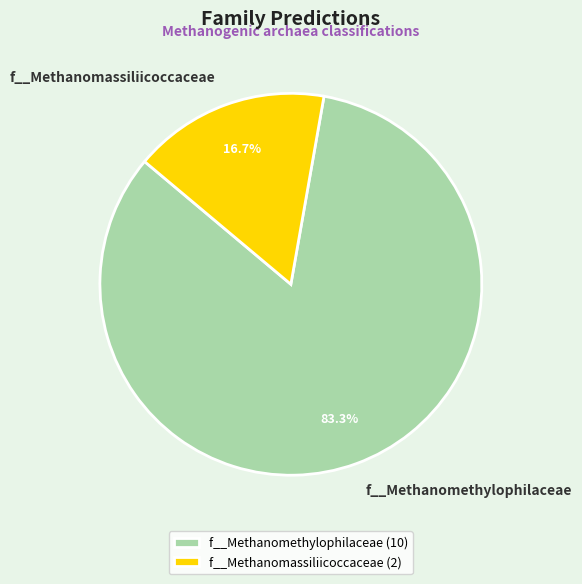

What percentage is NOT represented by f__Methanomethylophilaceae?

16.7%